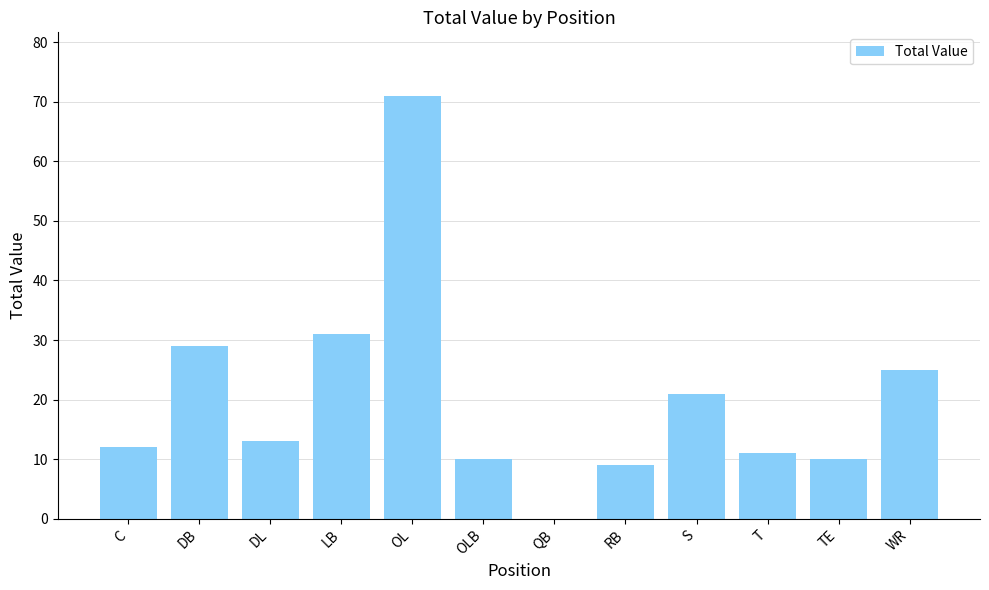

Where is the data nearest to the value 35?

LB